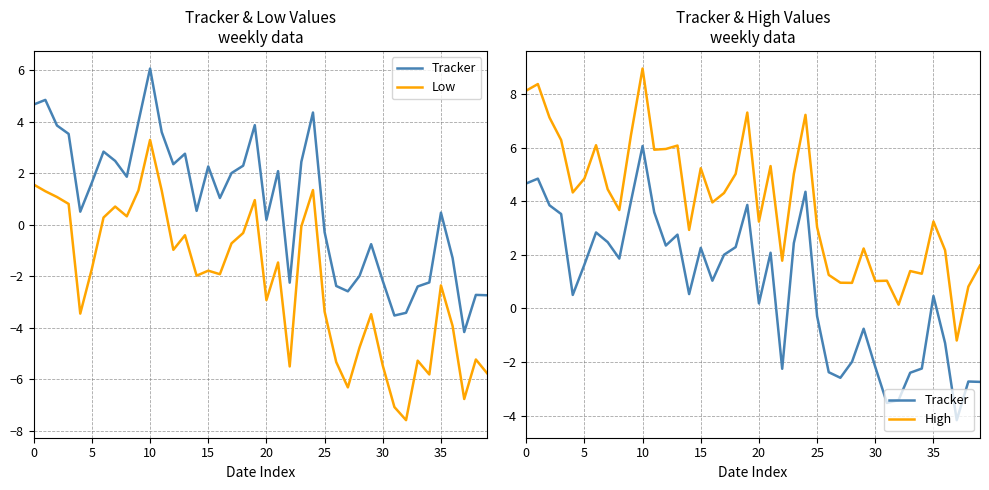

Is this an area chart (filled region under the line)?

No